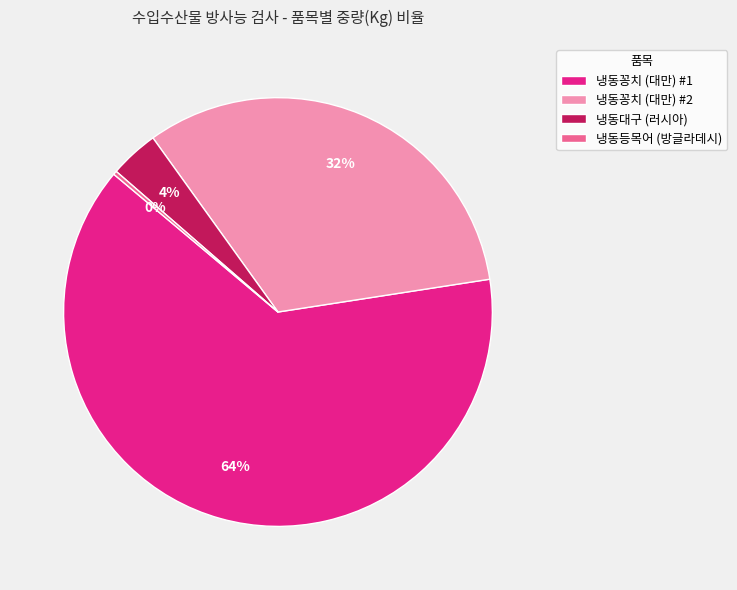

To the nearest percent, what percentage of the pie is 냉동꽁치 (대만) #1?

64%